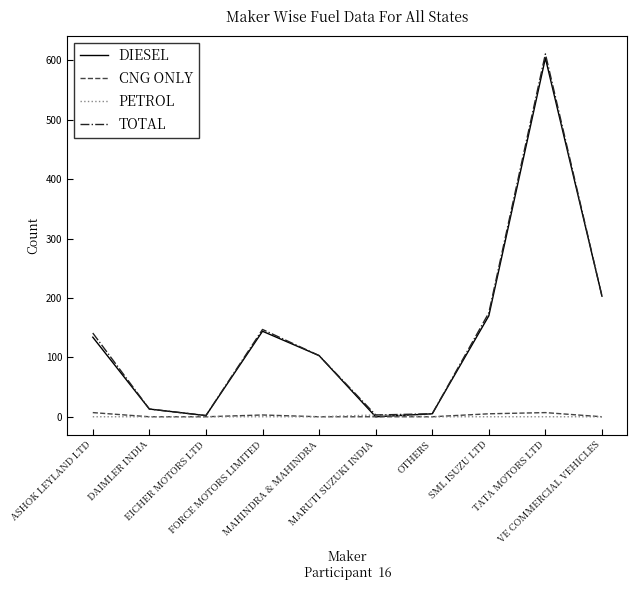

Which series has the largest range (max minus min)?

TOTAL